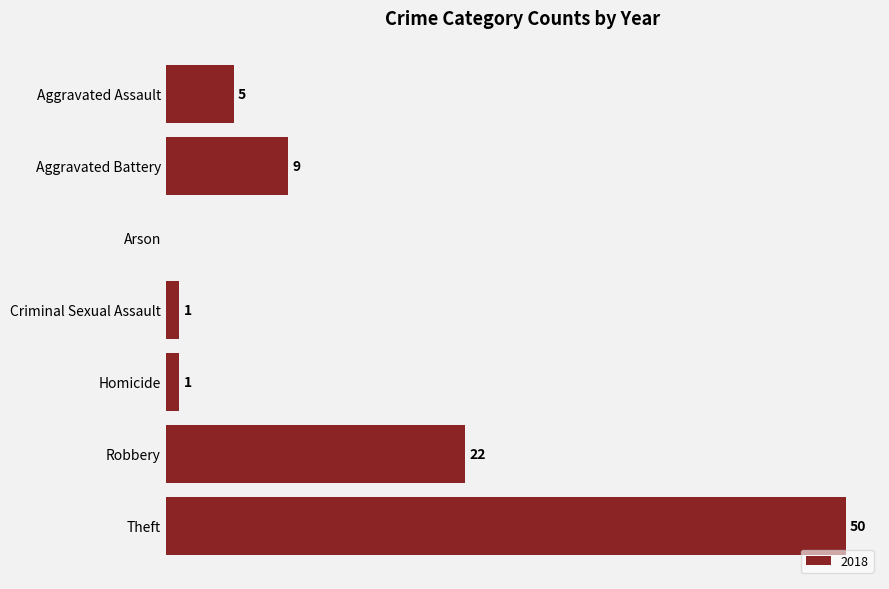

Which has a higher value, Homicide or Robbery?

Robbery